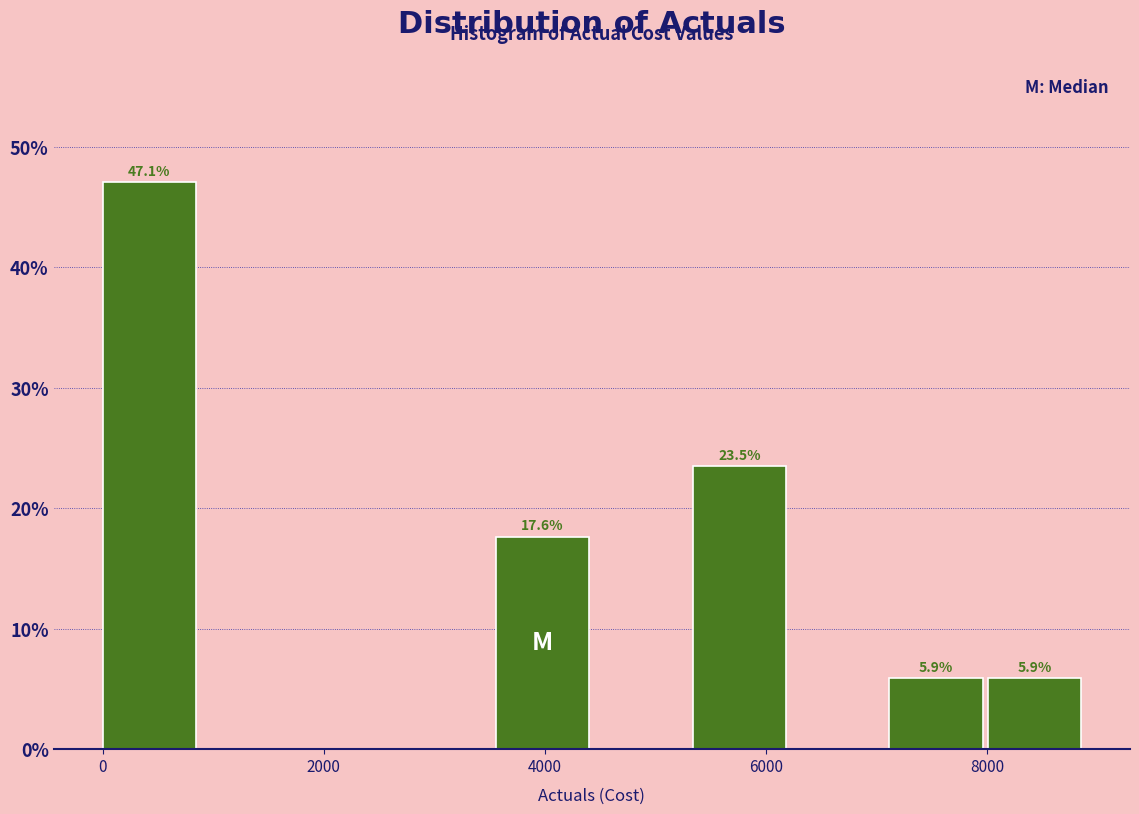

Which range on the x-axis has the tallest bar?

0 to 800